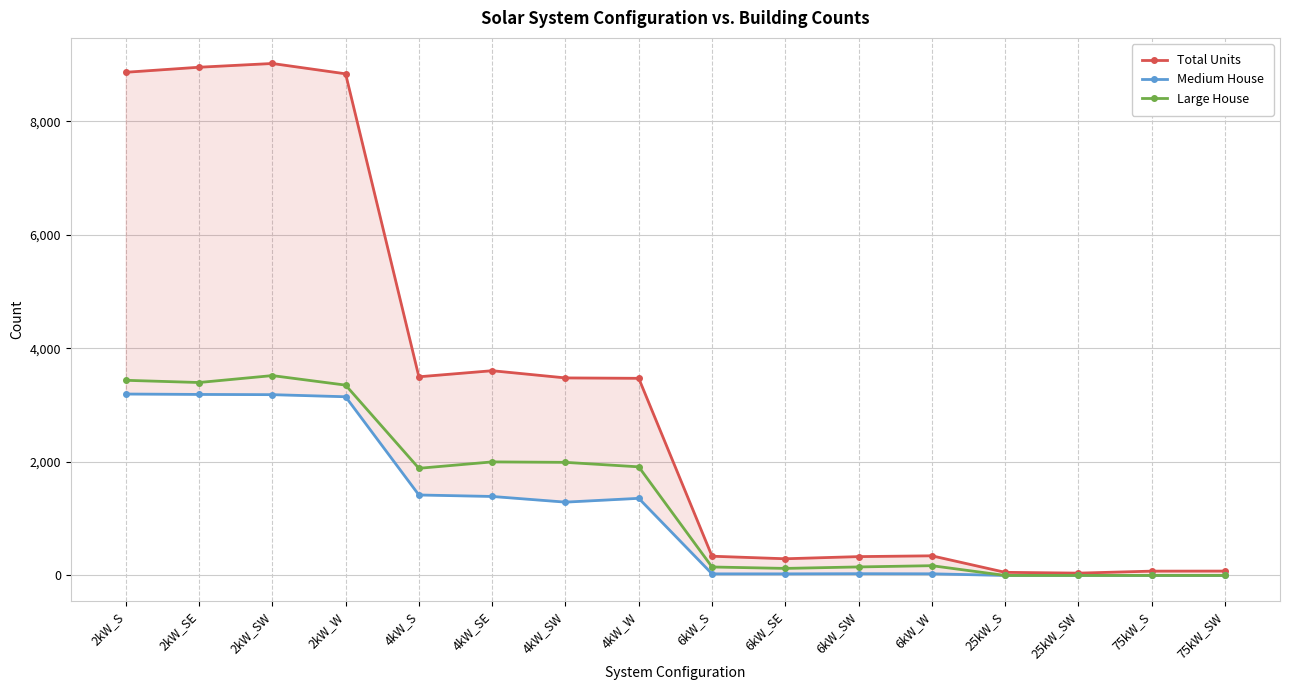

What is the sum of the Total Units values at 75kW_S and 75kW_SW?

153